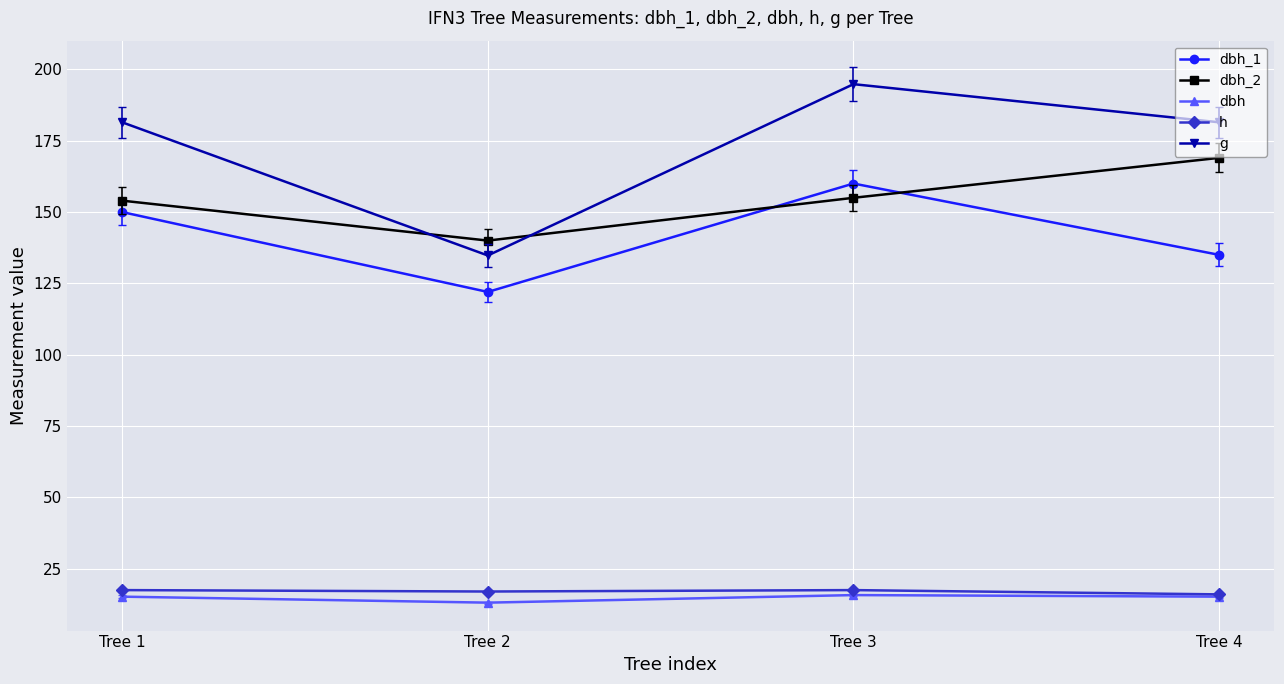

List the labels in order of dbh_1 value, largest first.

Tree 3, Tree 1, Tree 4, Tree 2